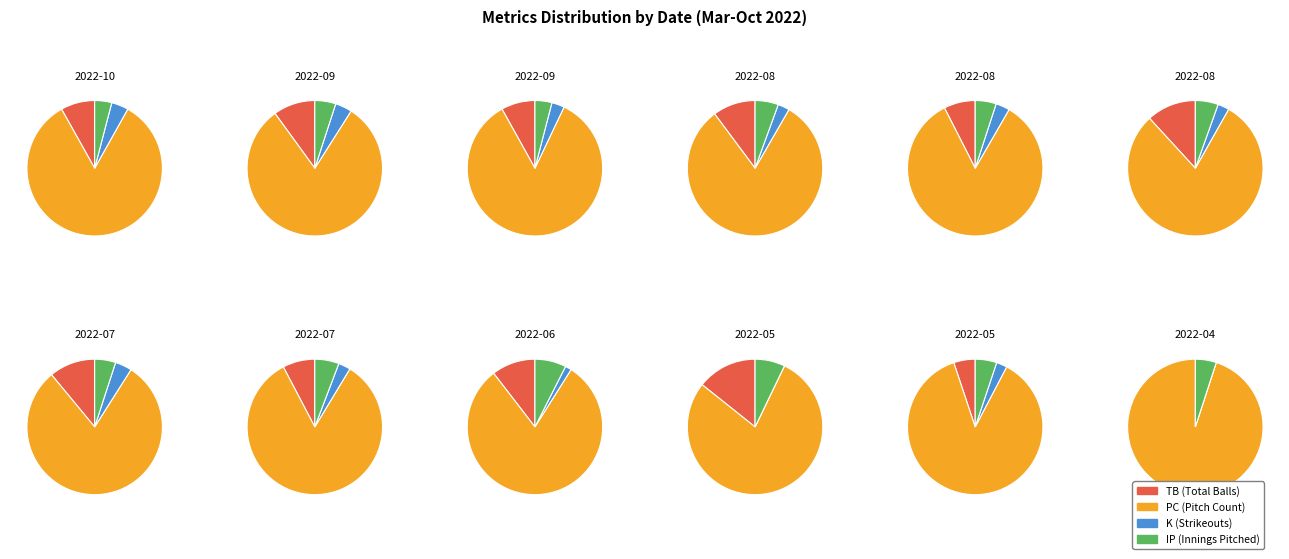

Which series has the largest range (max minus min)?

PC